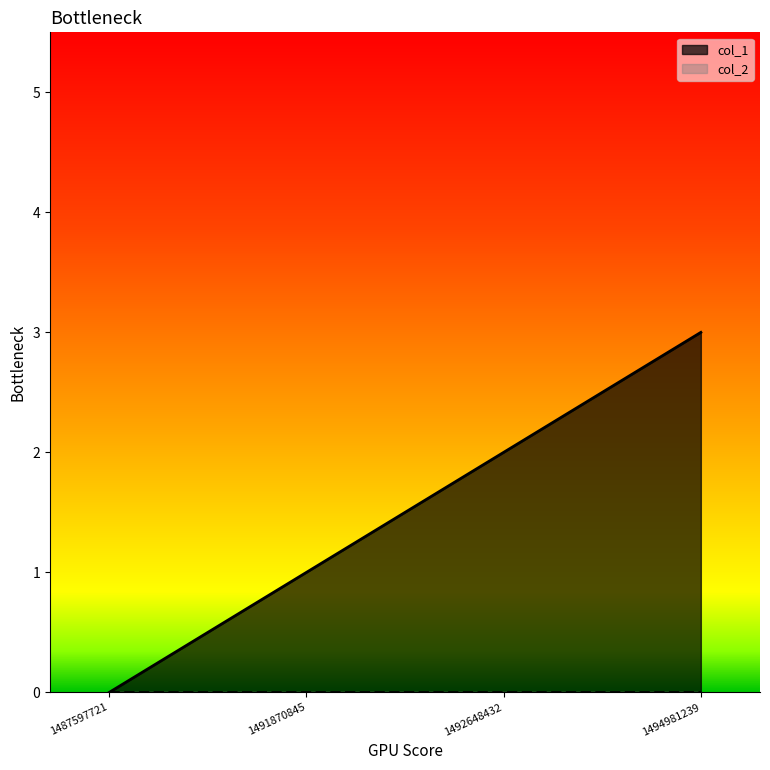

How many distinct data groups are displayed?

2